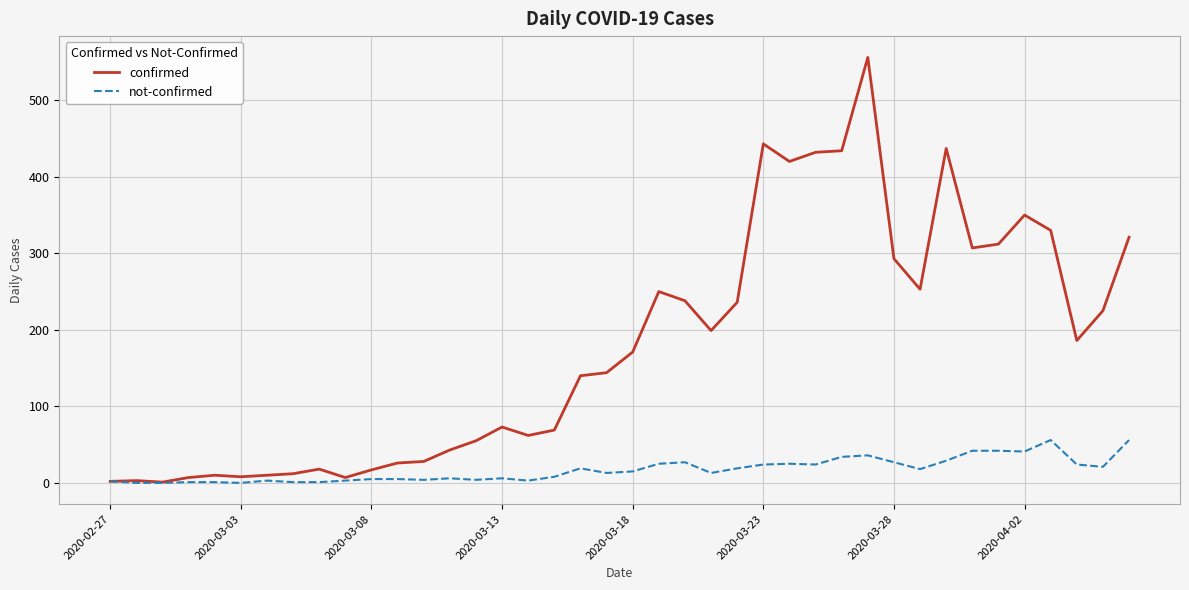

True or false: confirmed has more than 1 points higher than both neighbors.

True